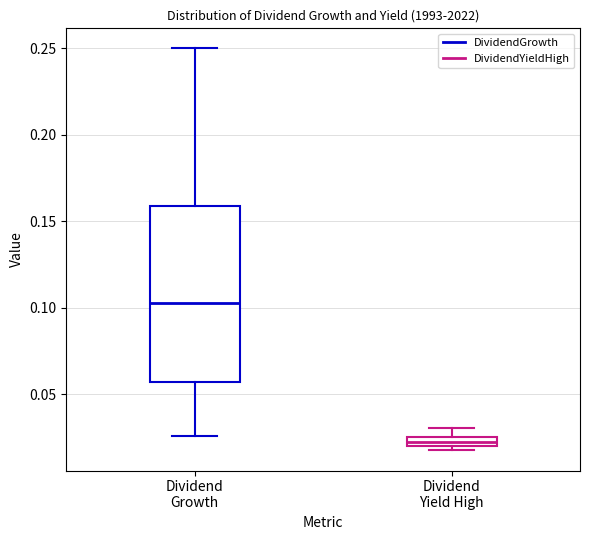

Where is the lower edge of the box for Dividend Yield High on the y-axis? The values are not printed on the chart, so give them approximately, as read against the axis.

0.020